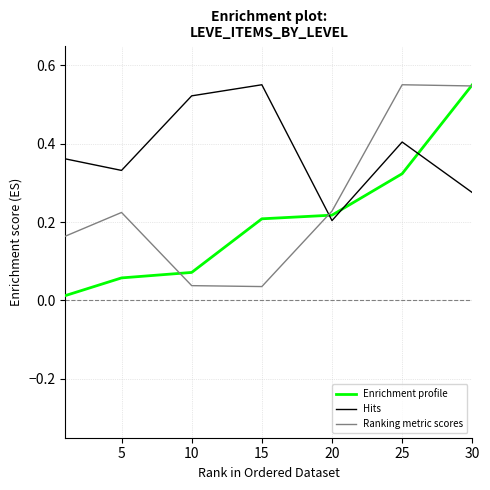

How many lines are shown in the chart?

3